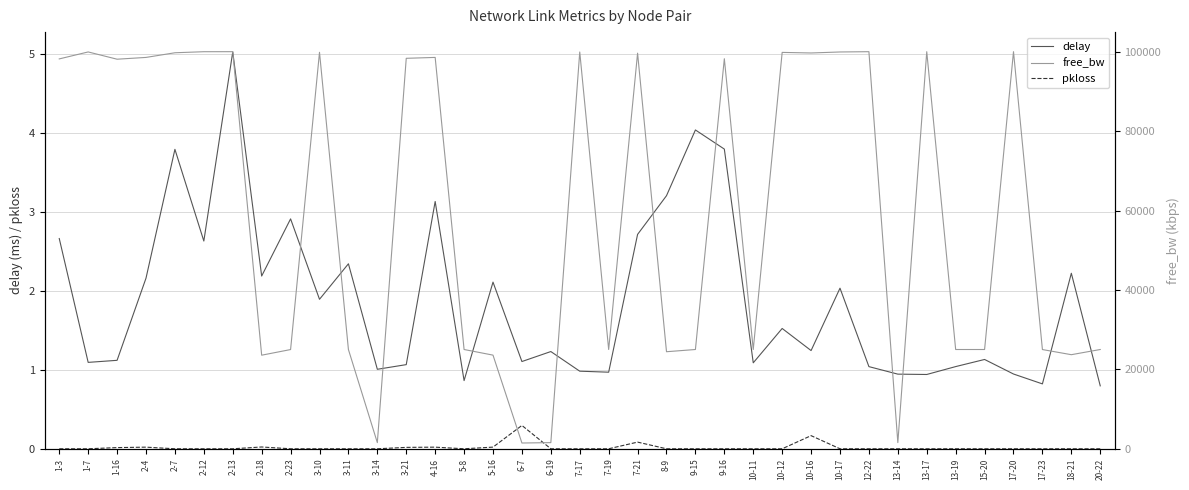

Count the number of categories in the chart.

37